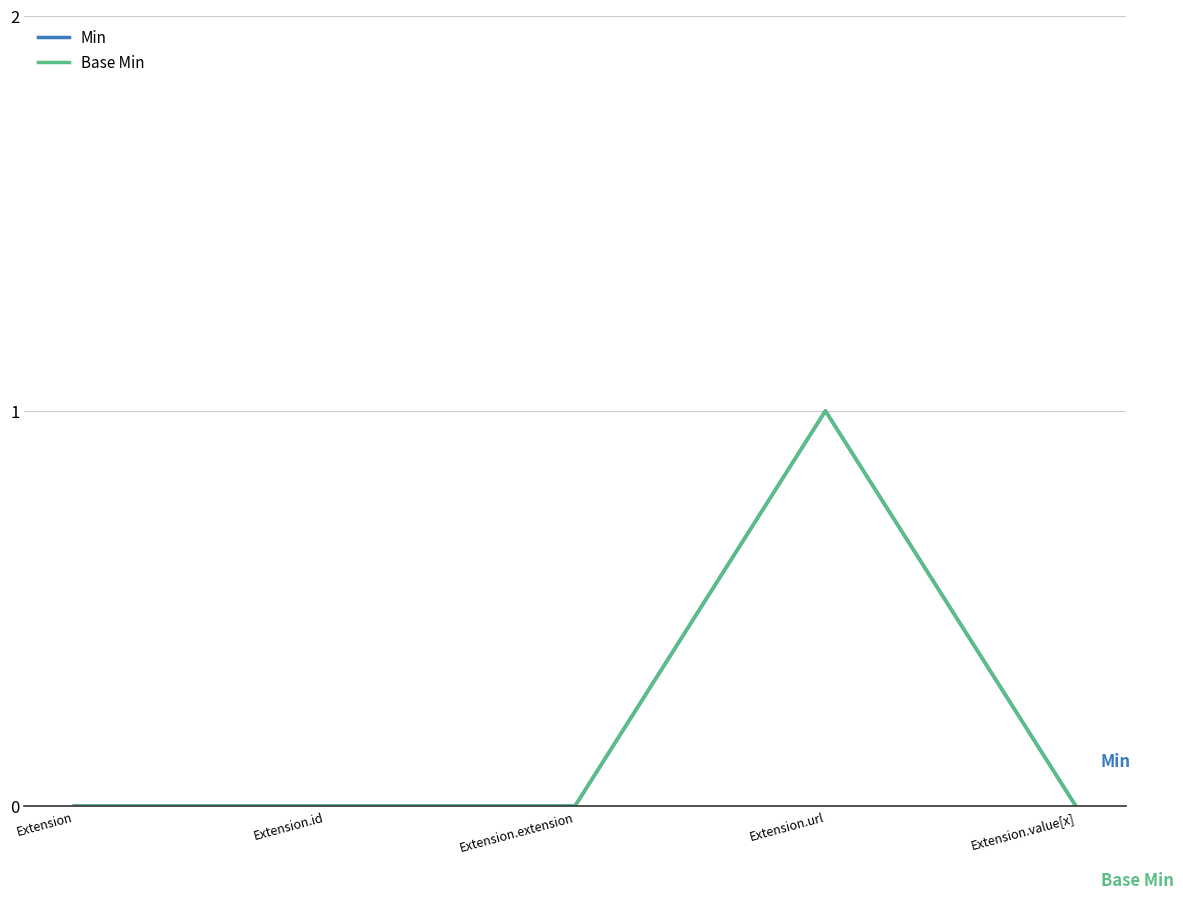

At Extension.extension, list the series in order from largest to smallest.

Min, Base Min